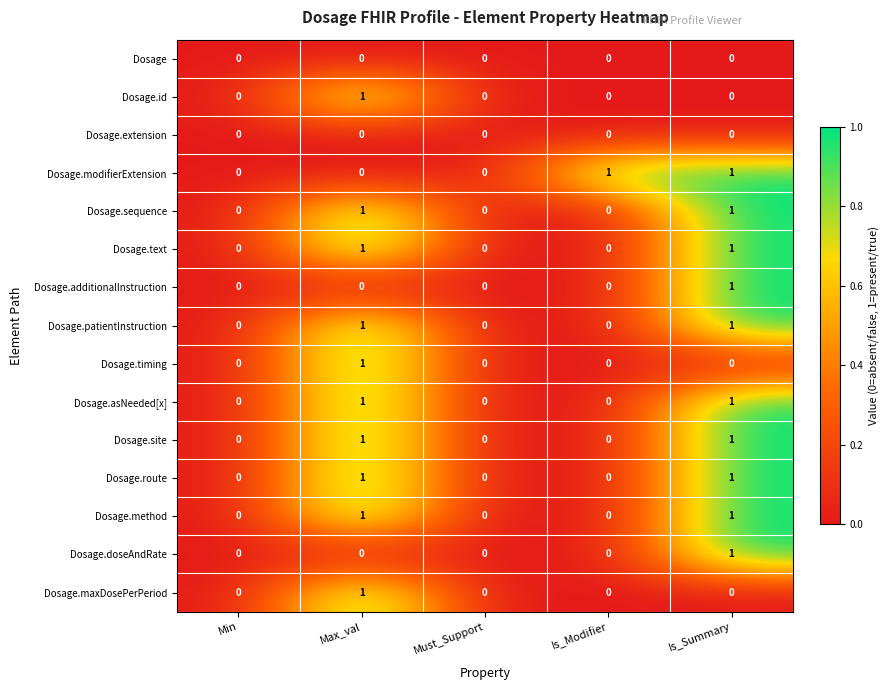

How many distinct data groups are displayed?

15